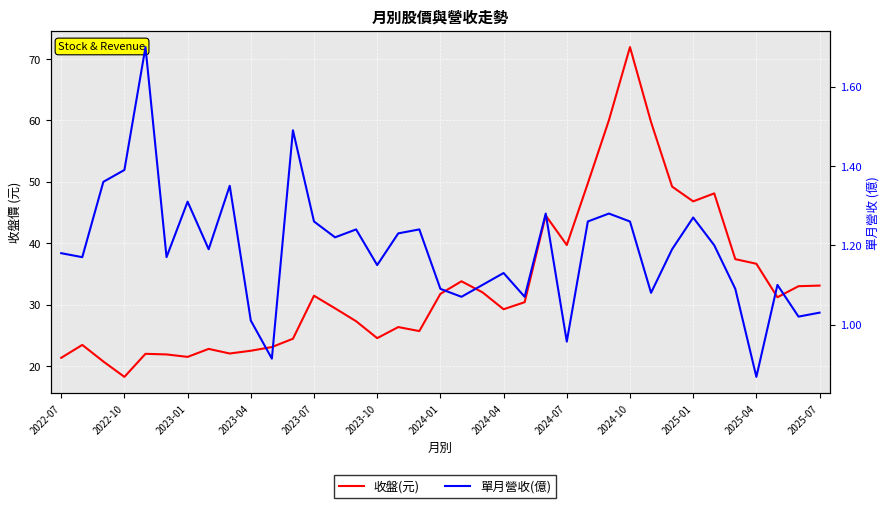

Is the value of 單月營收(億) at 17 greater than the value of 收盤(元) at 14?

No